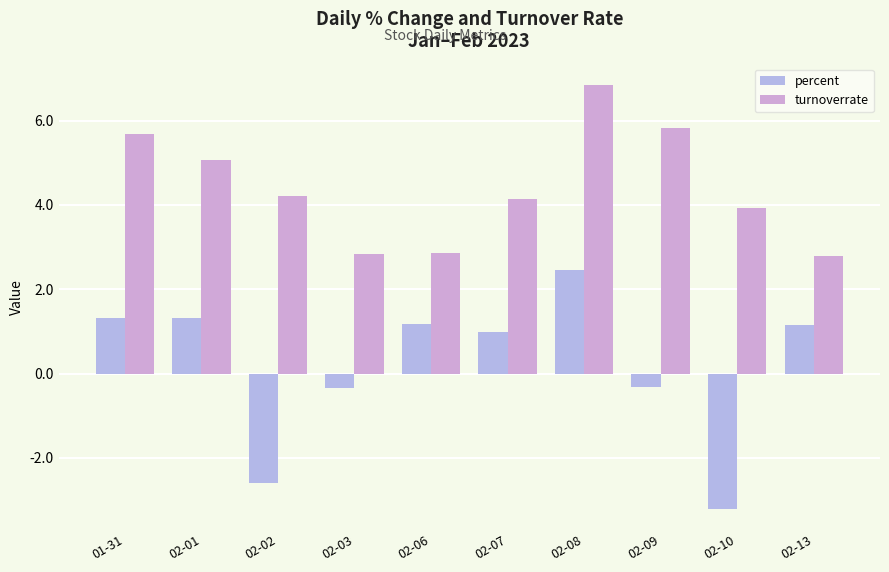

What is the spread (max minus min) of values at 02-10?

7.1